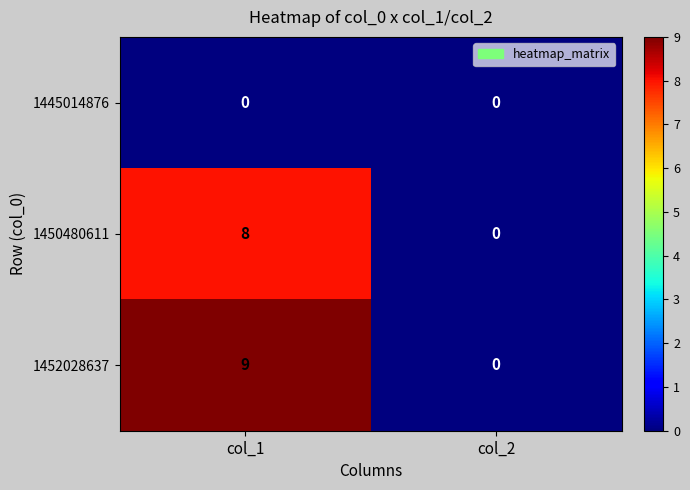

How many distinct data groups are displayed?

3